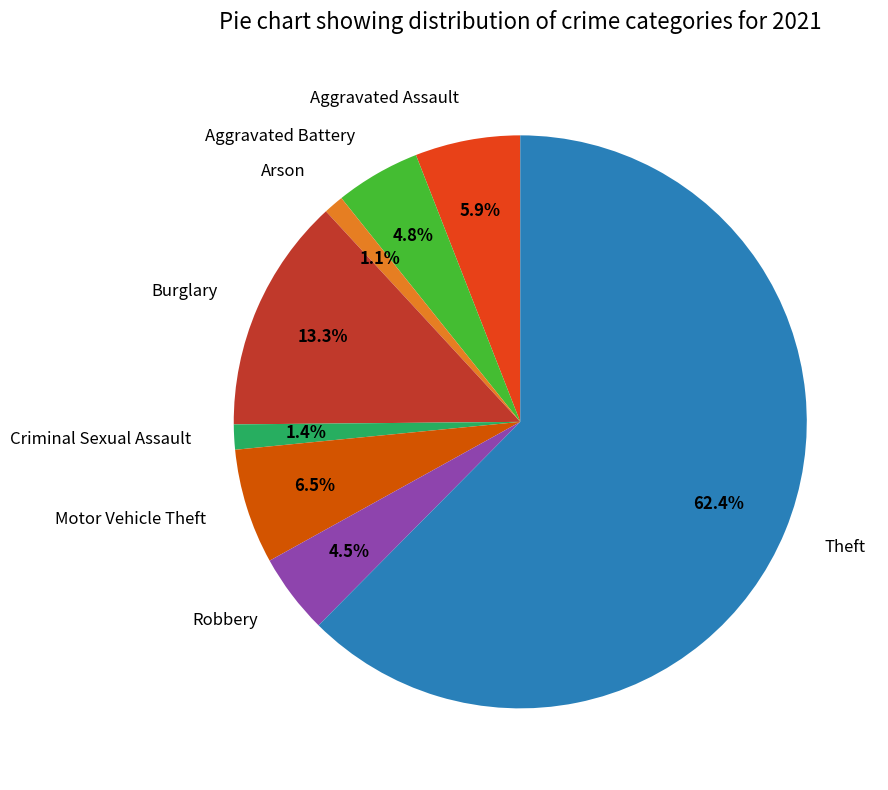

Between Burglary and Theft, which is larger?

Theft